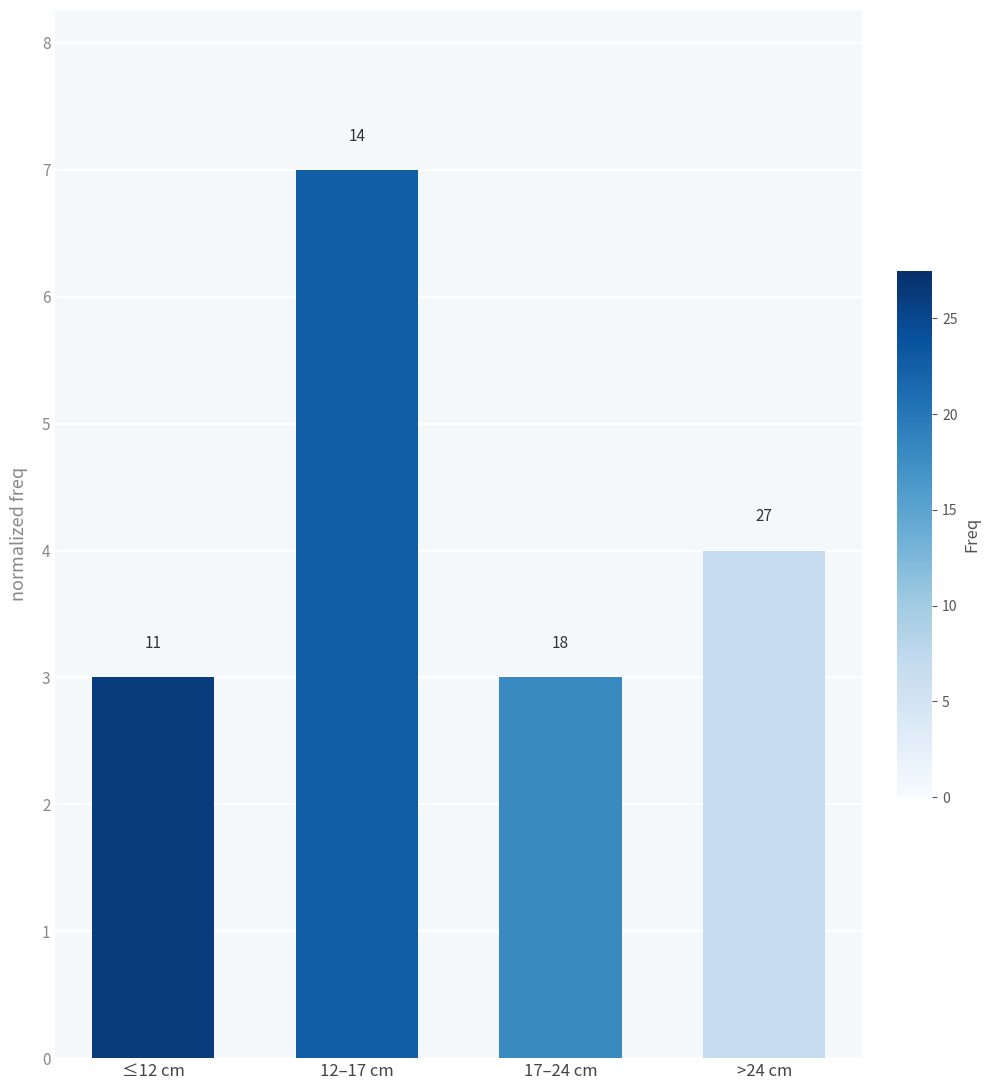

Rank the categories by value from lowest to highest.

≤12 cm, 17–24 cm, >24 cm, 12–17 cm